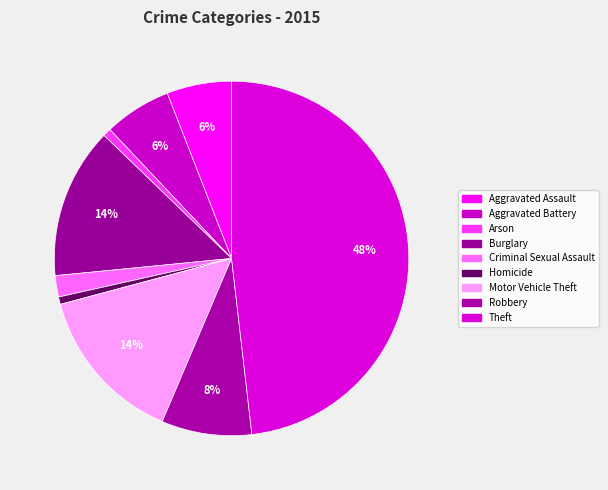

True or false: Arson accounts for 11% of the total.

False